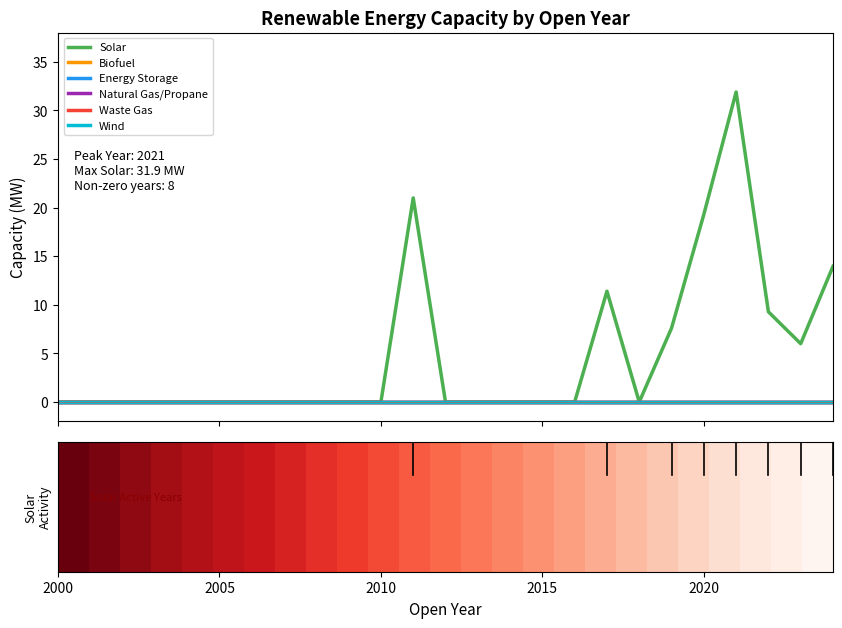

Does the chart have visible grid lines?

No